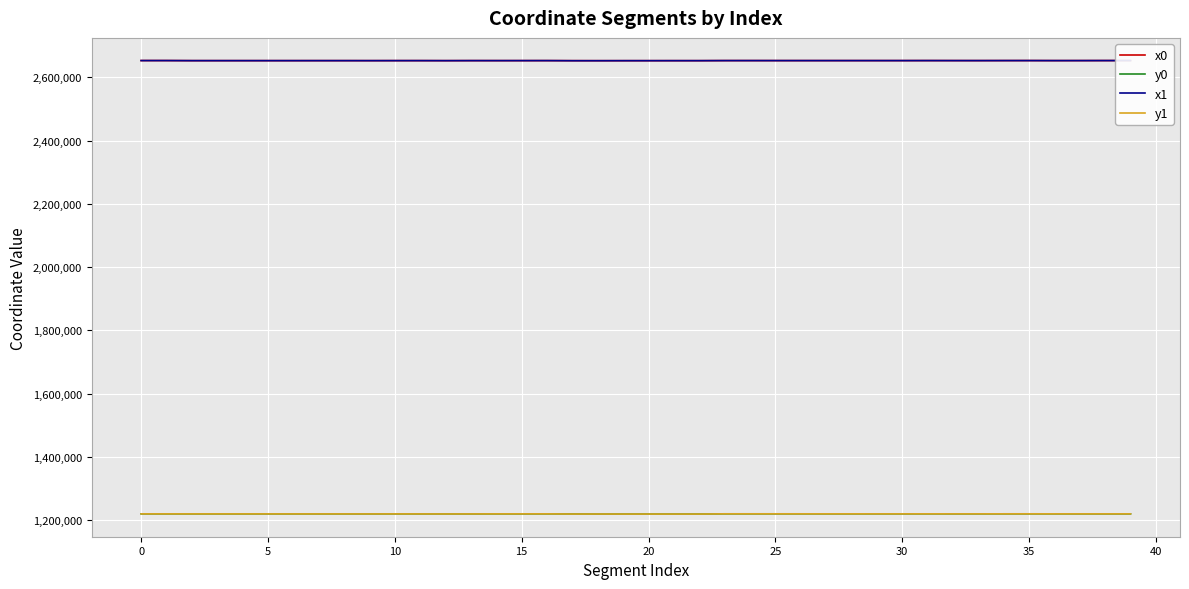

What is the lowest value of the y0 series?

1220018.6